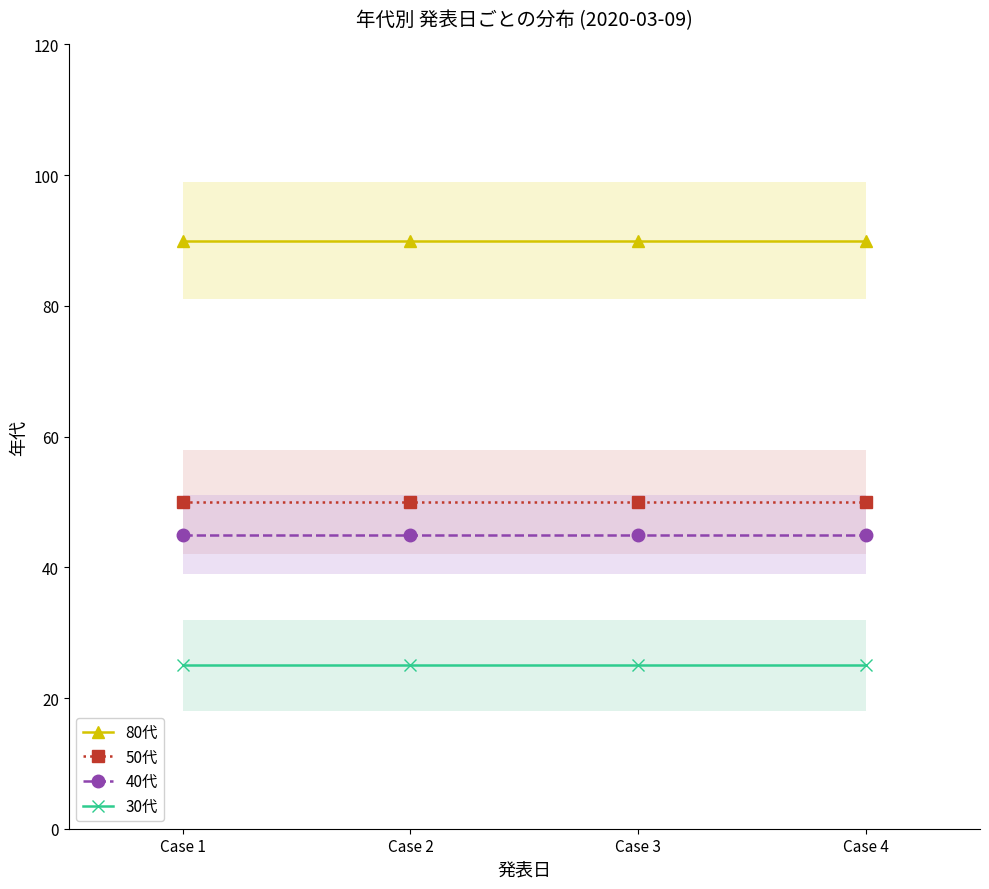

At Case 1, list the series in order from smallest to largest.

30代, 40代, 50代, 80代